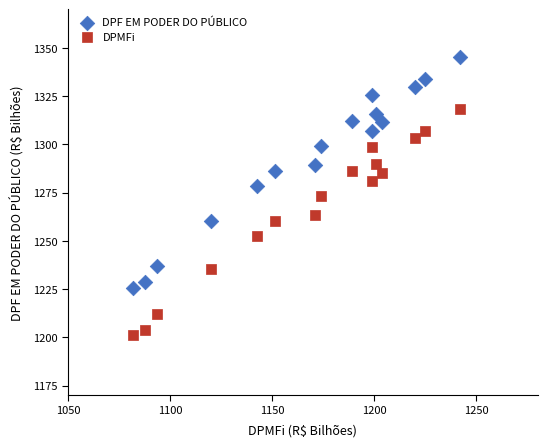

Which series reaches the maximum Y coordinate?

DPF EM PODER DO PÚBLICO